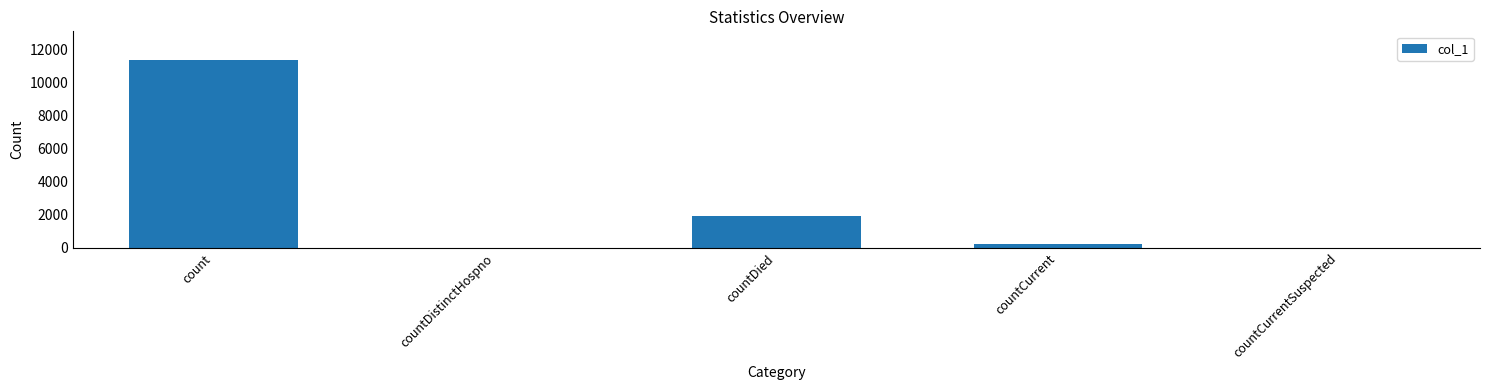

The value at countCurrentSuspected is 7888. True or false?

False